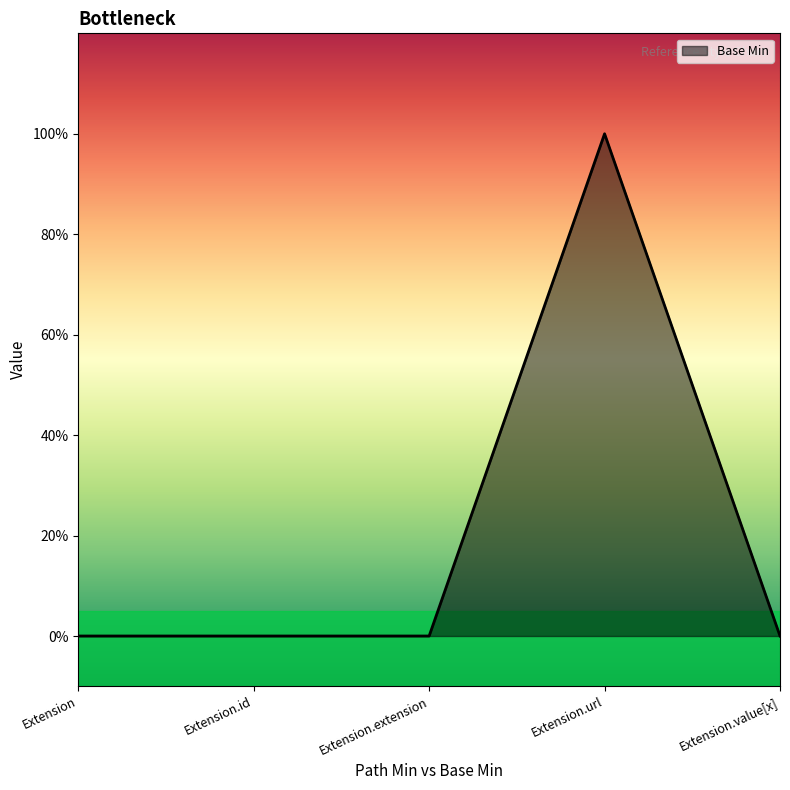

Rank the categories by value from lowest to highest.

Extension, Extension.id, Extension.extension, Extension.value[x], Extension.url